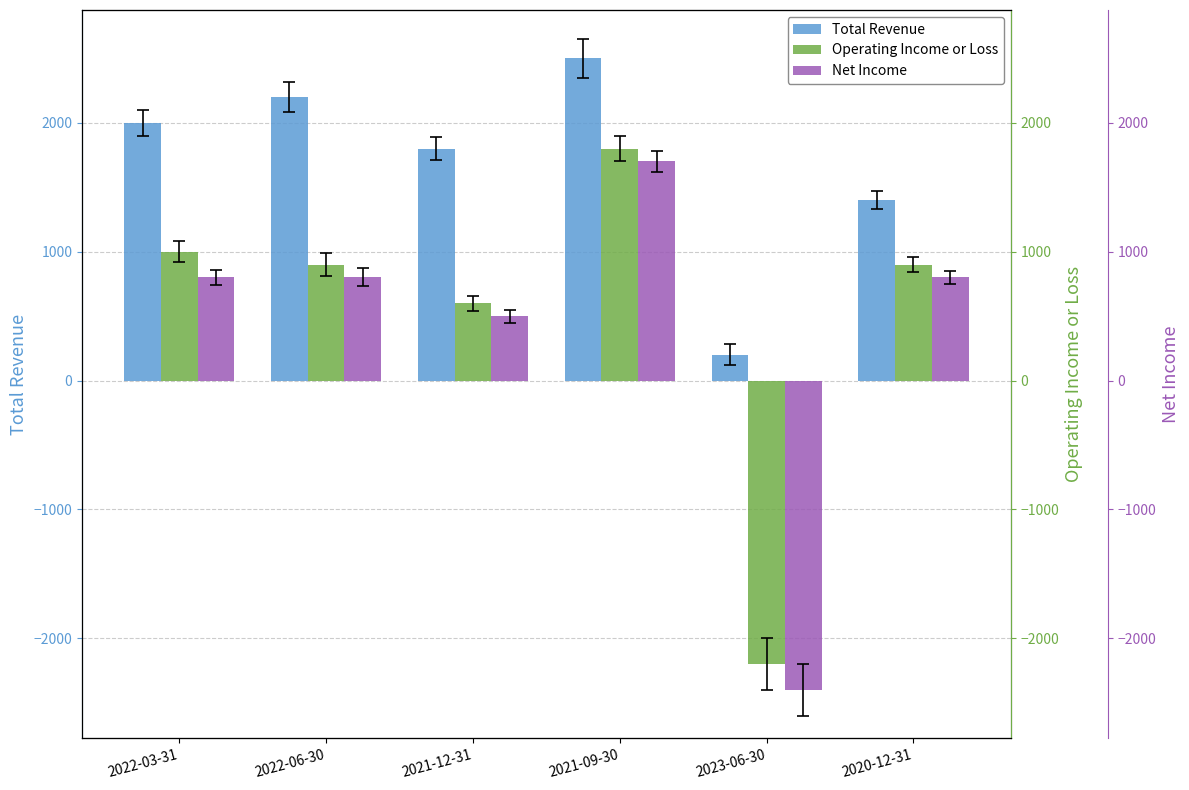

What are all the series names shown in the legend?

Total Revenue, Operating Income or Loss, Net Income